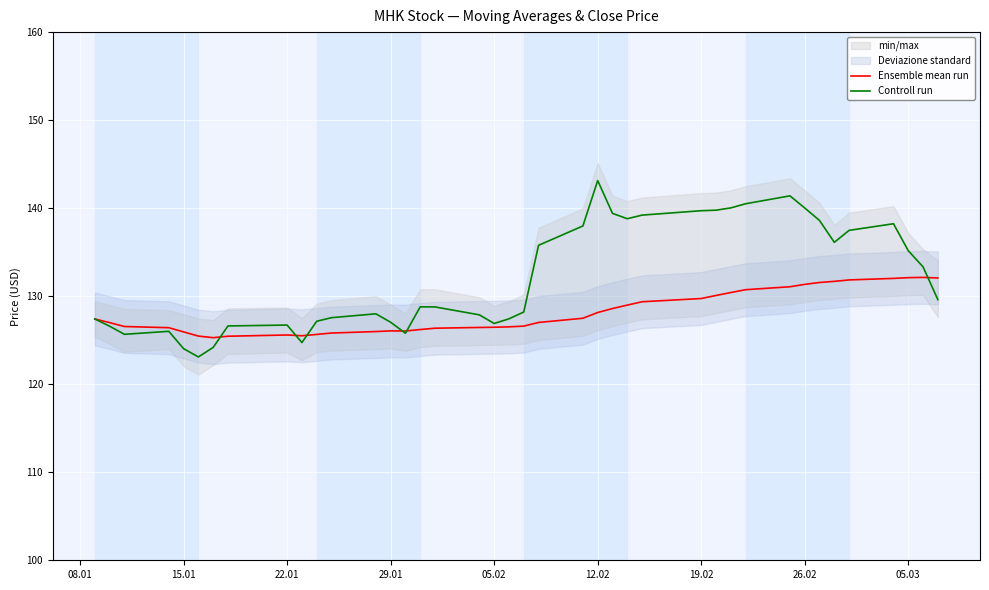

The Ensemble mean run series shows 131.3 at 26.02. True or false?

True